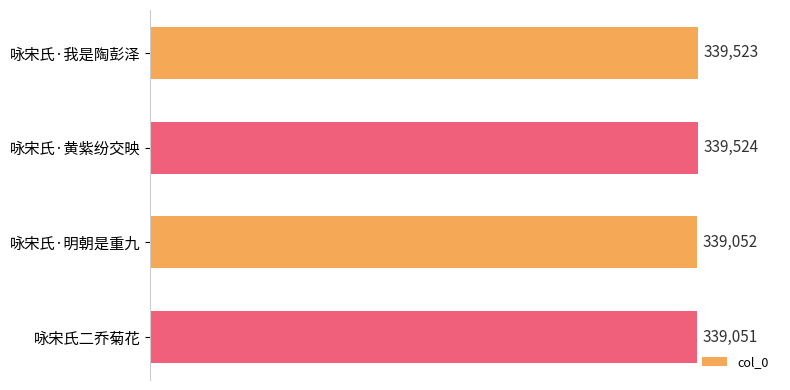

Is it true that the value at 咏宋氏二乔菊花 is 572466?

False